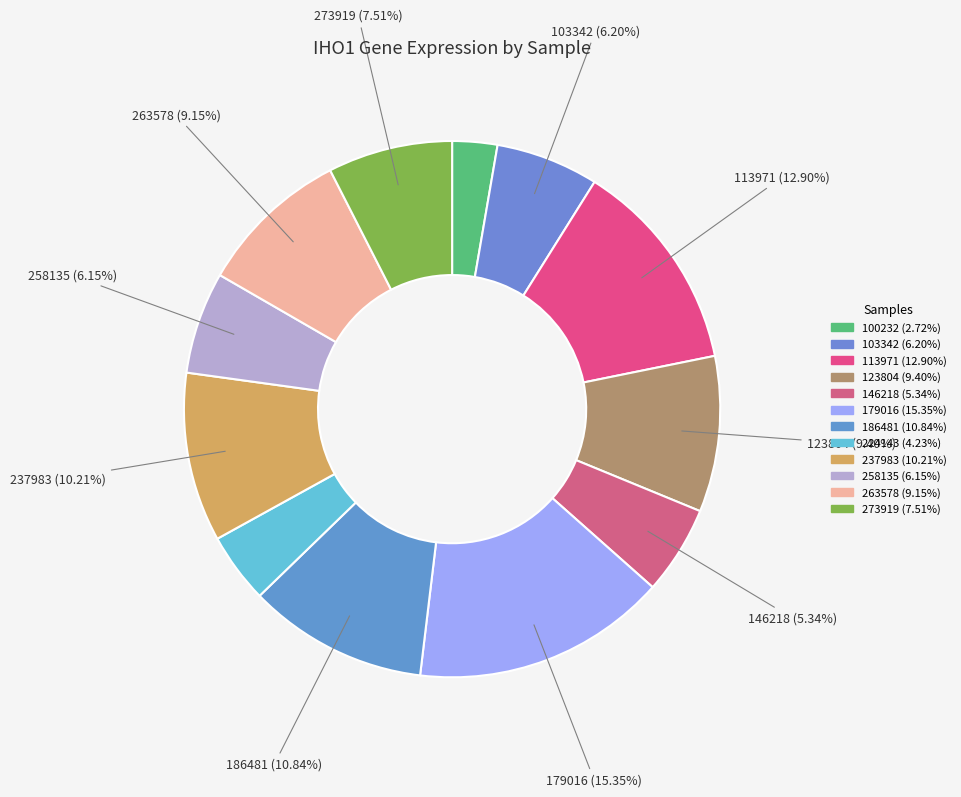

What portion of the pie excludes 179016?

84.6%